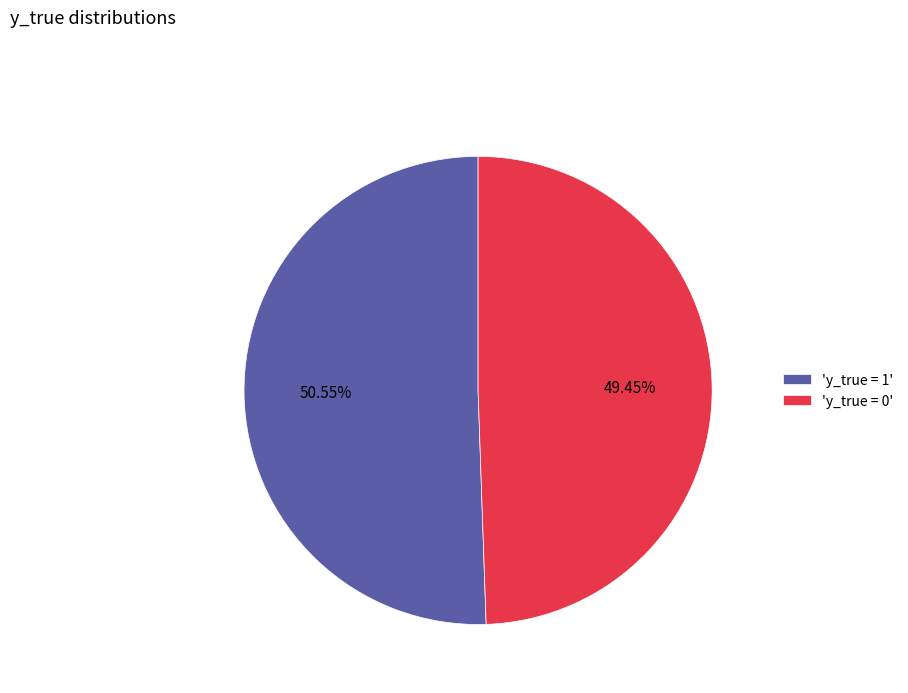

Combined, do 'y_true = 1' and 'y_true = 0' account for over 50%?

Yes